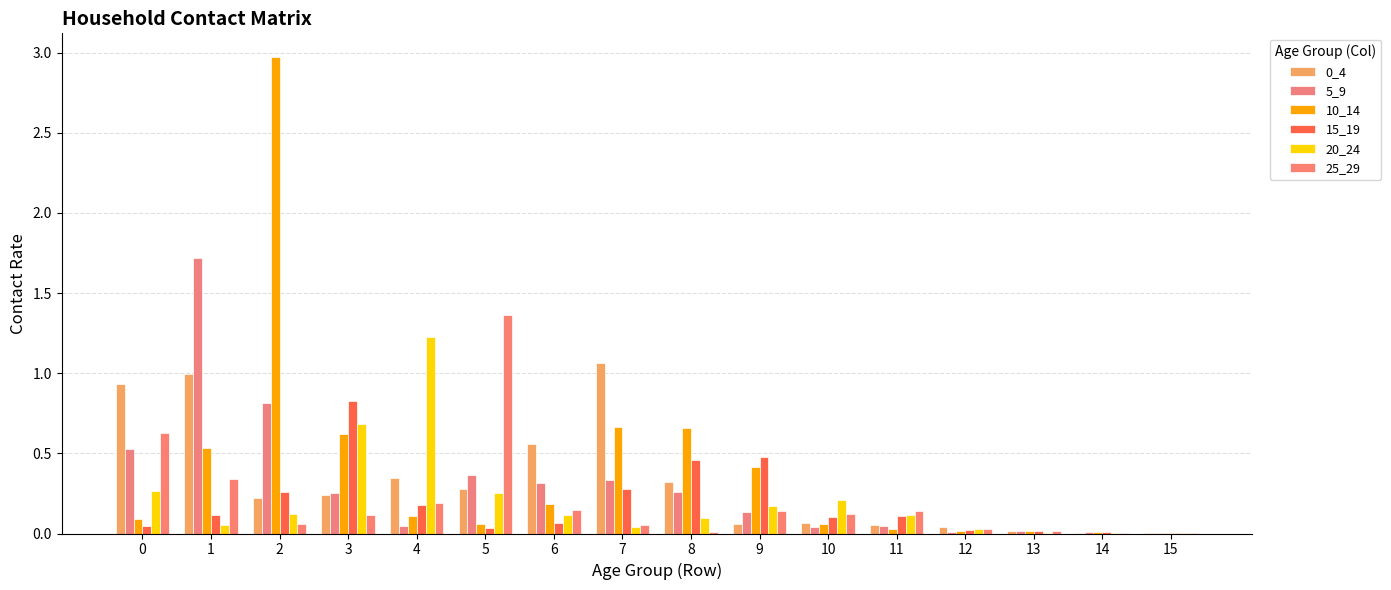

Rank the categories by 15_19 value from highest to lowest.

3, 9, 8, 7, 2, 4, 1, 11, 10, 6, 0, 5, 12, 13, 14, 15